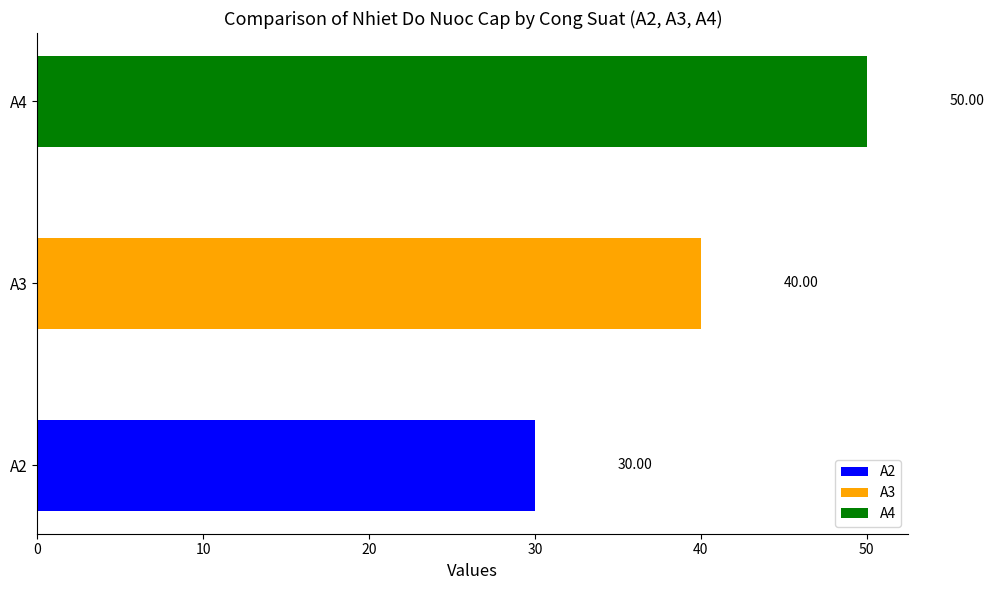

The A3 series shows 40 at 2020-02-01. True or false?

True